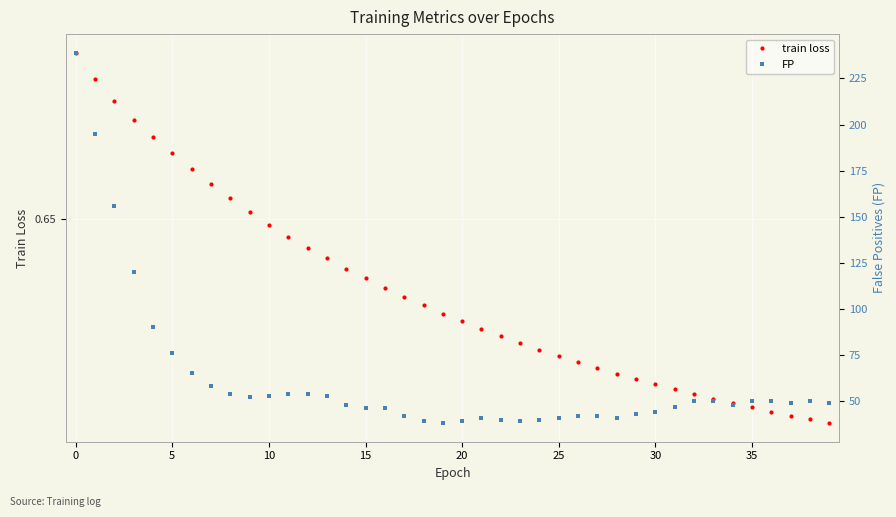

True or false: FP has a value of 42.0 at 17.

True